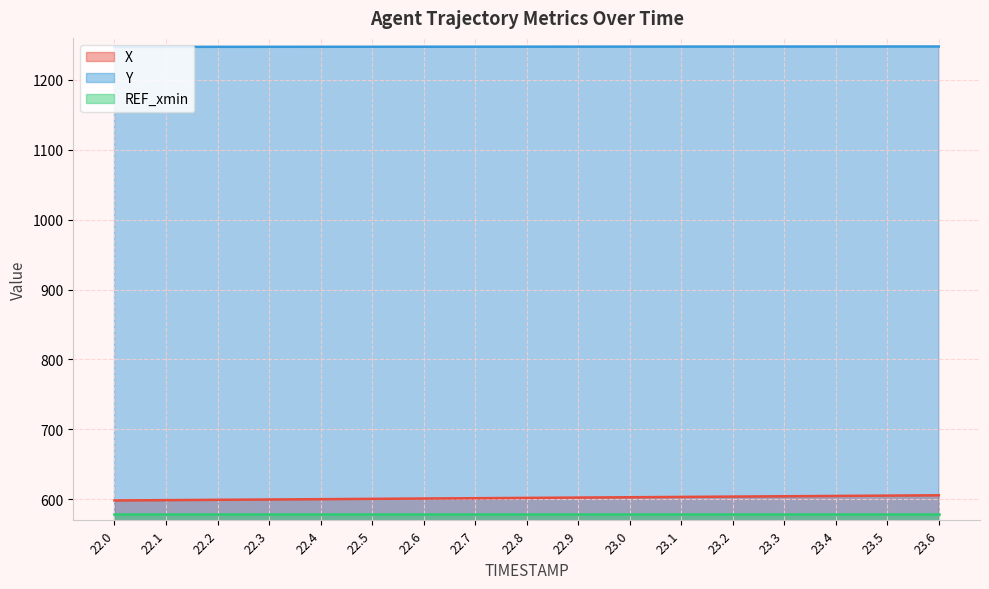

Read the Y value at 23.1.

1247.5